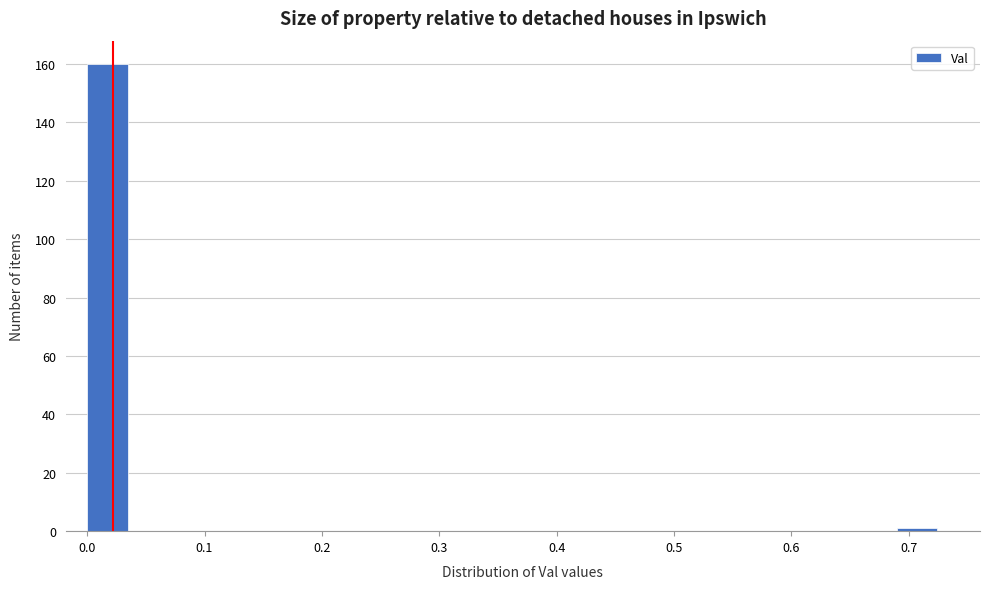

Read against the x-axis, roughly where is the centre of the tallest bar?

0.02